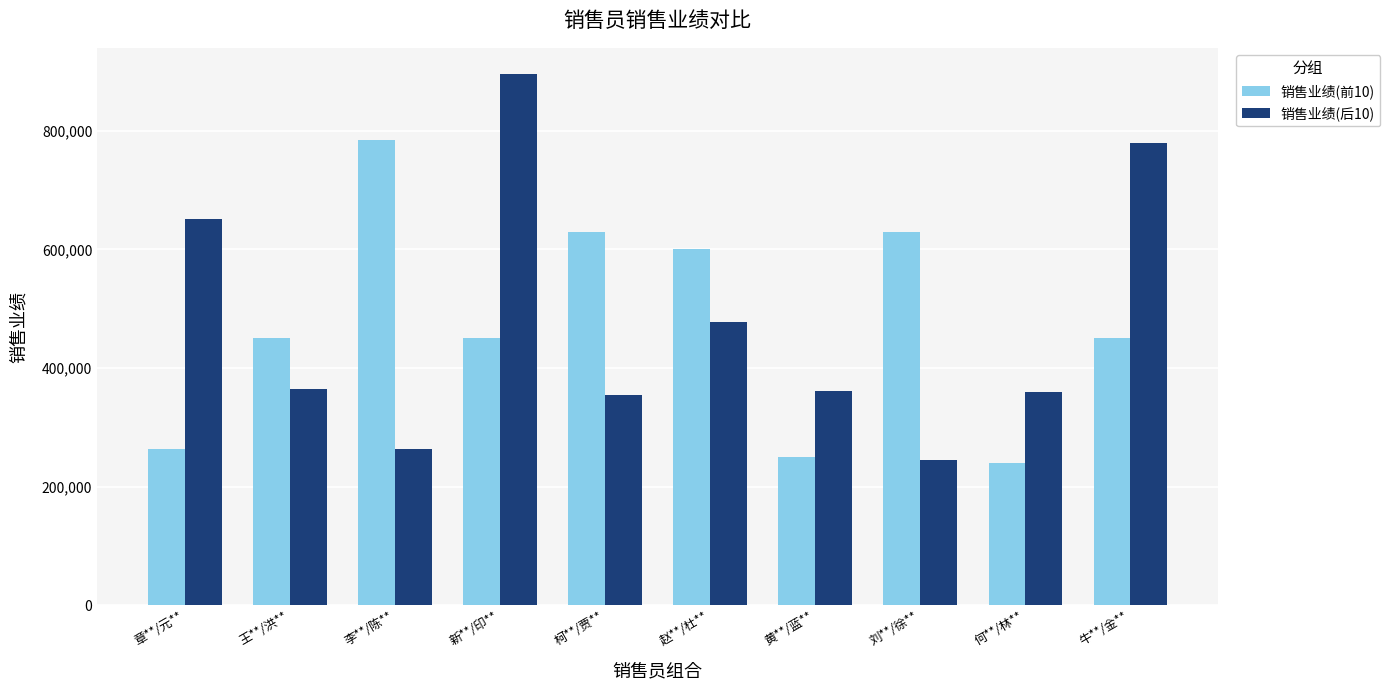

Where does the 销售业绩(后10) series first go above 364000?

章**/元**